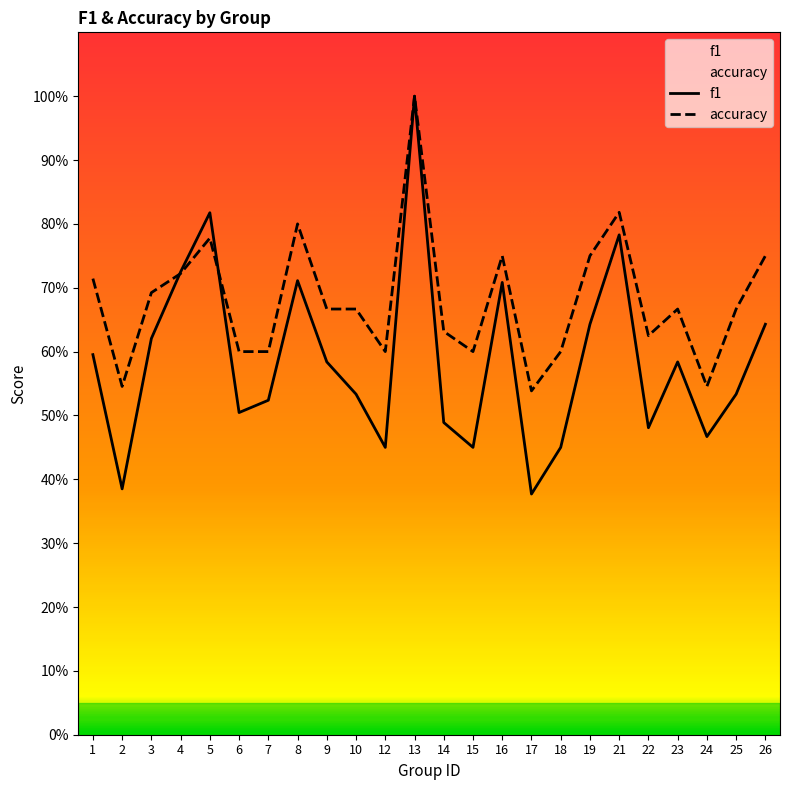

In f1, how many points are lower than both neighbors (excluding endpoints)?

7